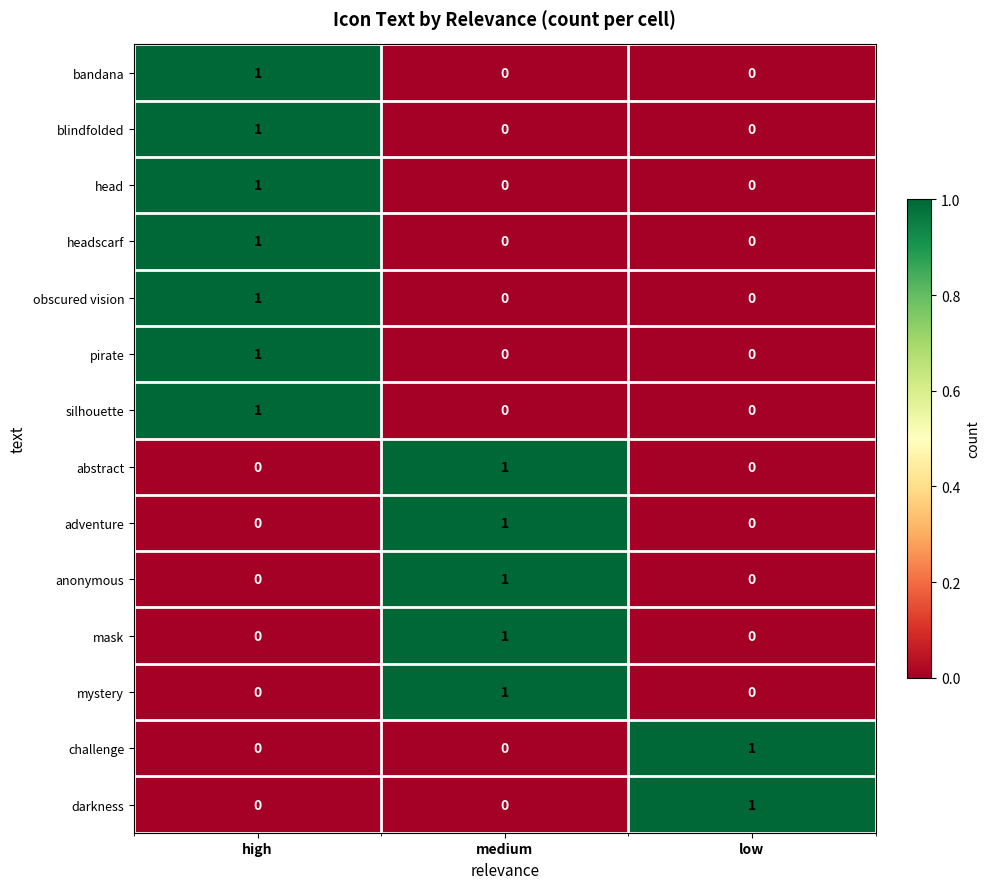

The headscarf series shows 2 at high. True or false?

False